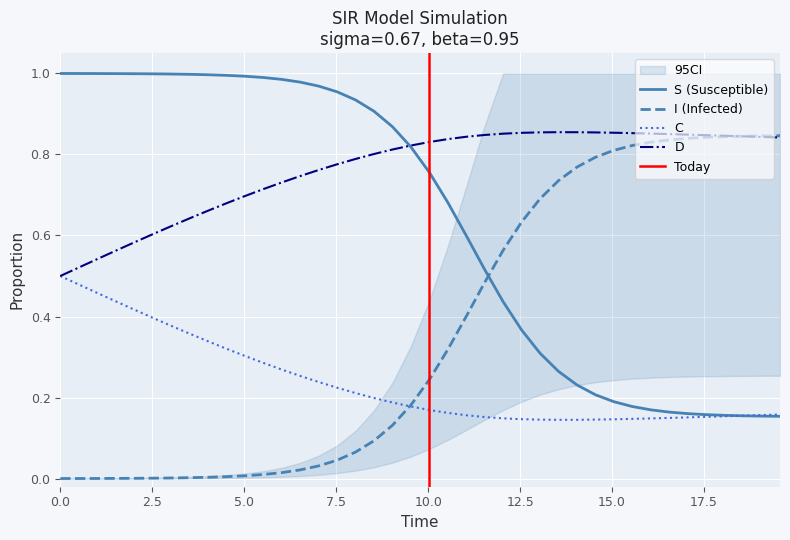

True or false: I and C intersect in this chart.

True